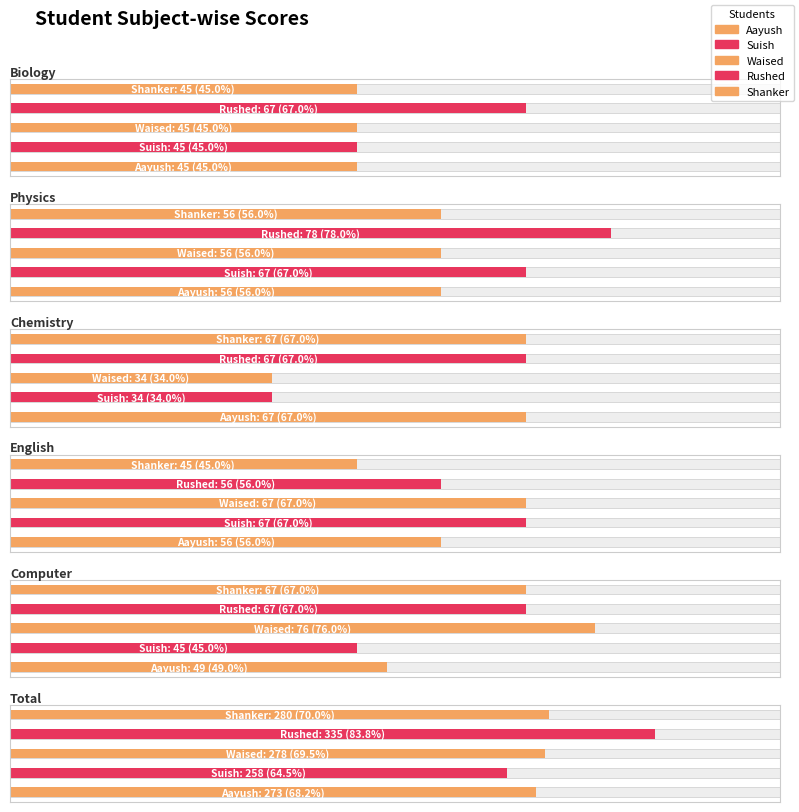

Between Aayush and Rushed, which series saw the biggest shift?

Total